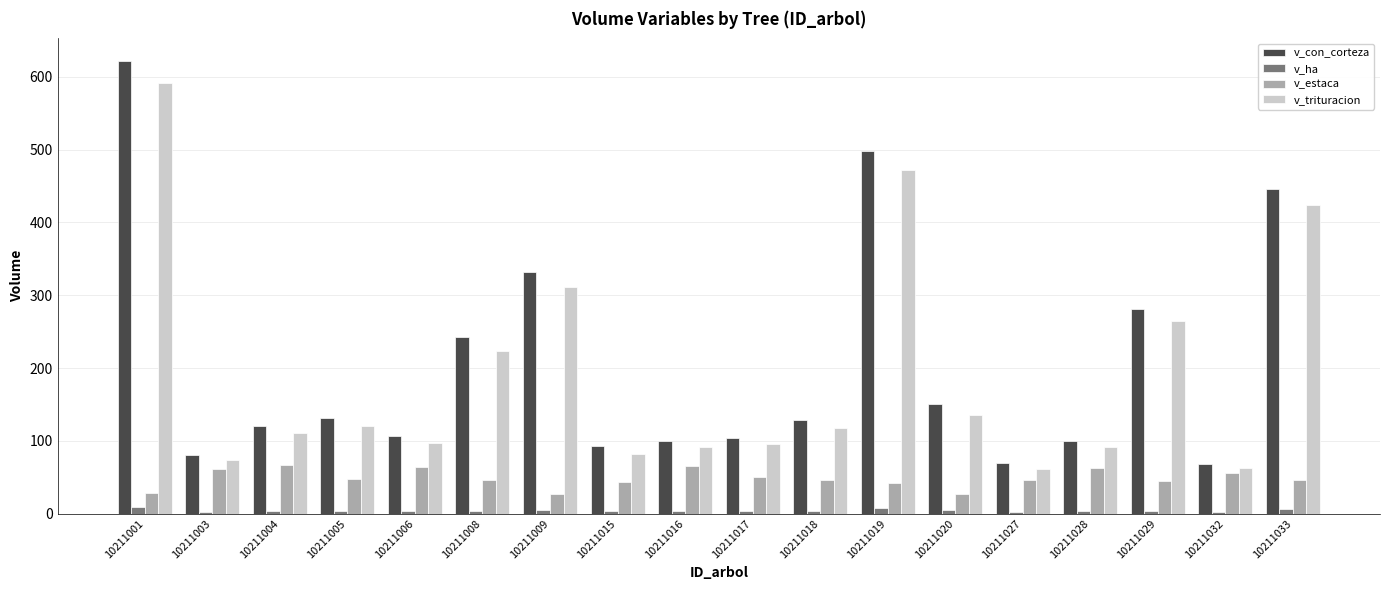

Count the number of data series in this chart.

4